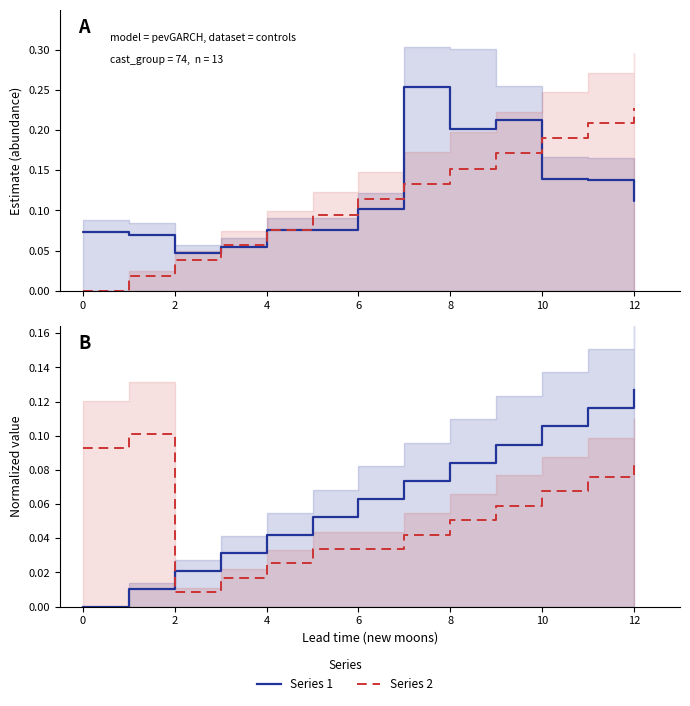

What is the greatest value displayed?

0.3